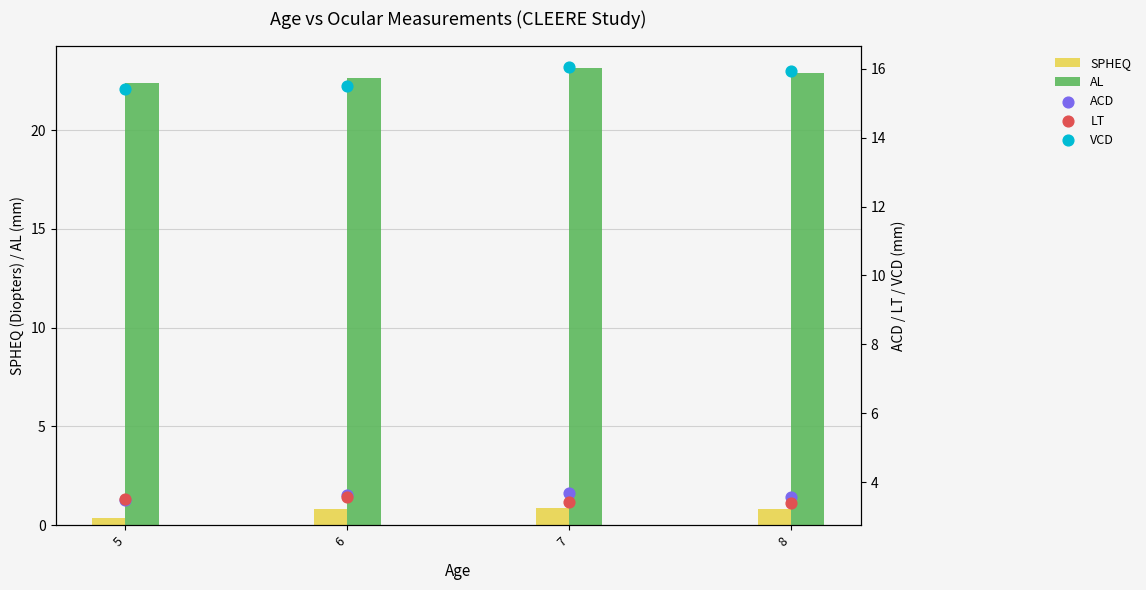

Which series has the largest Y range (max minus min)?

AL